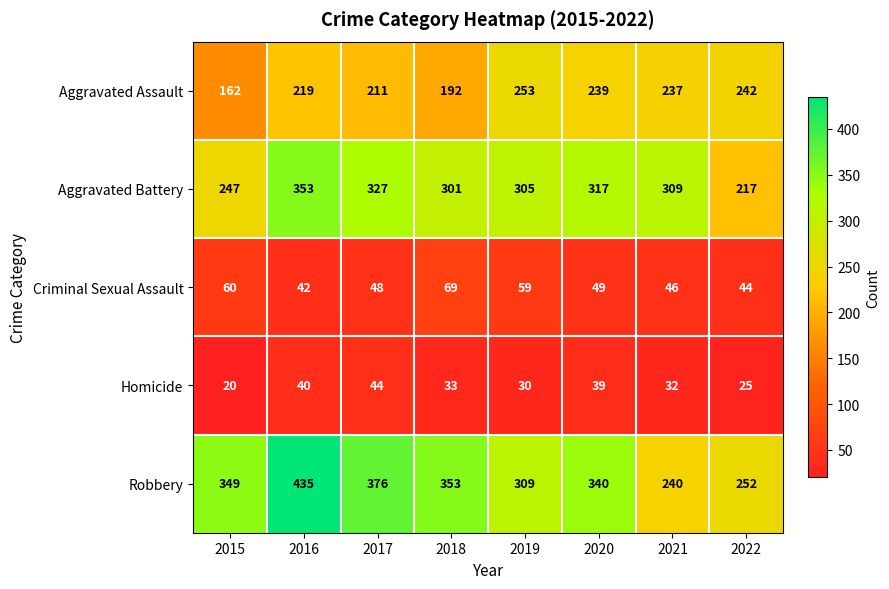

What is the difference between the maximum and second lowest values in the Aggravated Assault series?

61